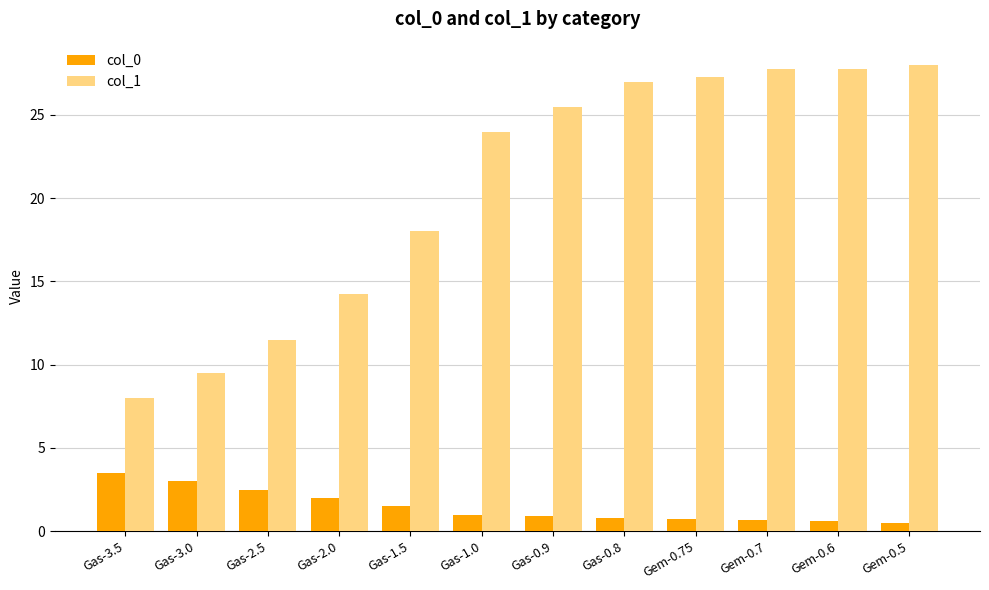

The col_1 series shows 9.5 at Gas-3.0. True or false?

True